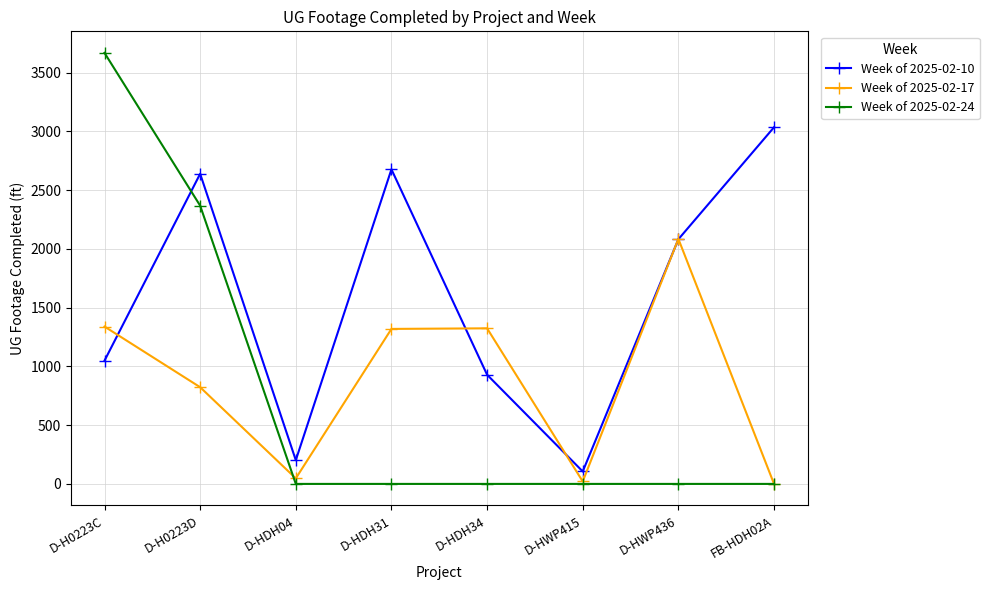

The value of Week of 2025-02-10 at D-H0223D is 794. True or false?

False